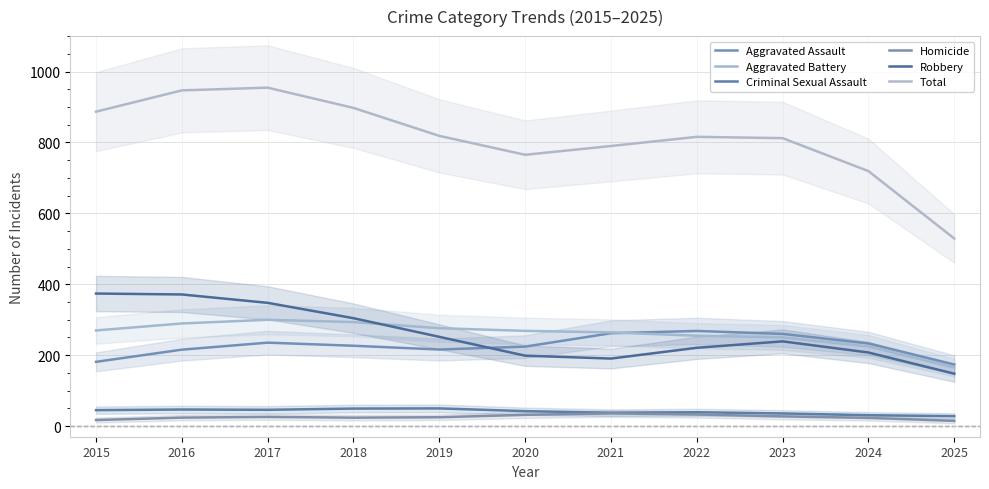

Is this an area chart (filled region under the line)?

No